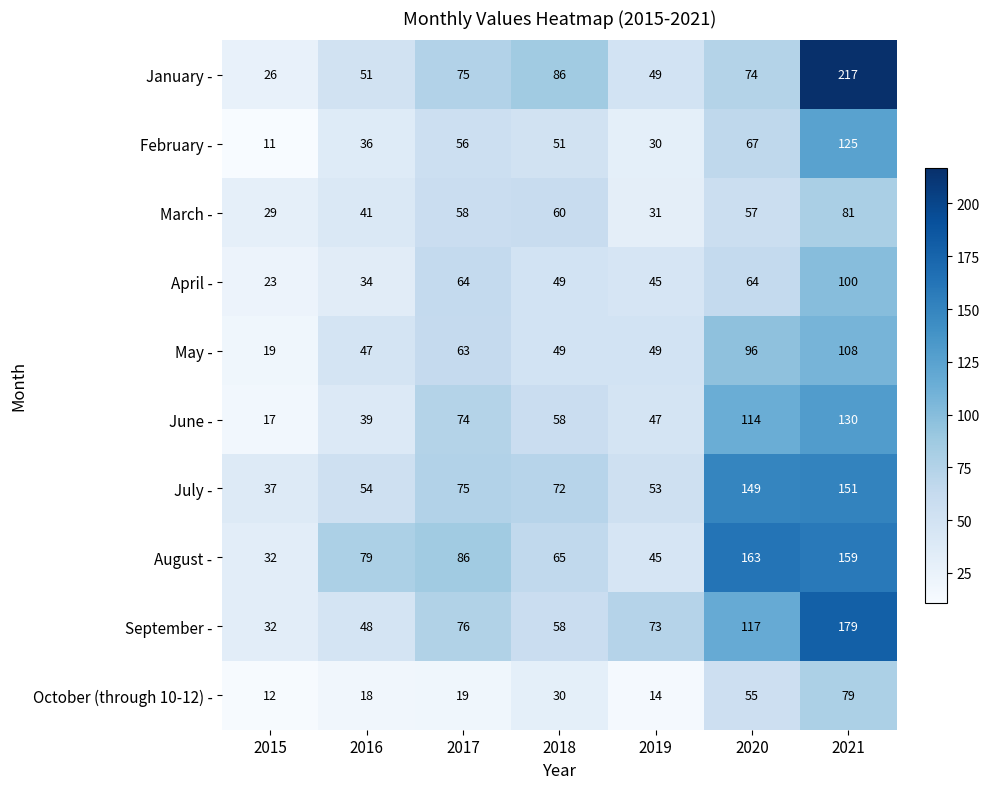

True or false: July - has a value of 149 at 2020.

True